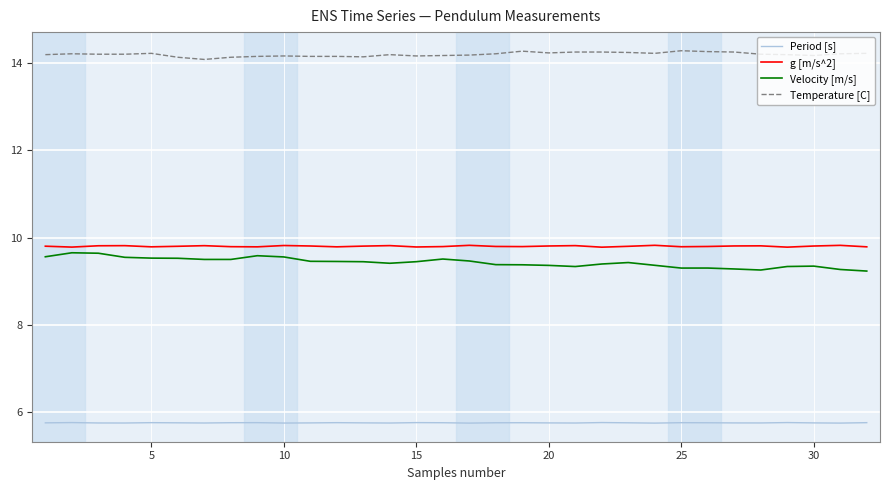

Which series has the largest total across all categories?

Temperature [C]